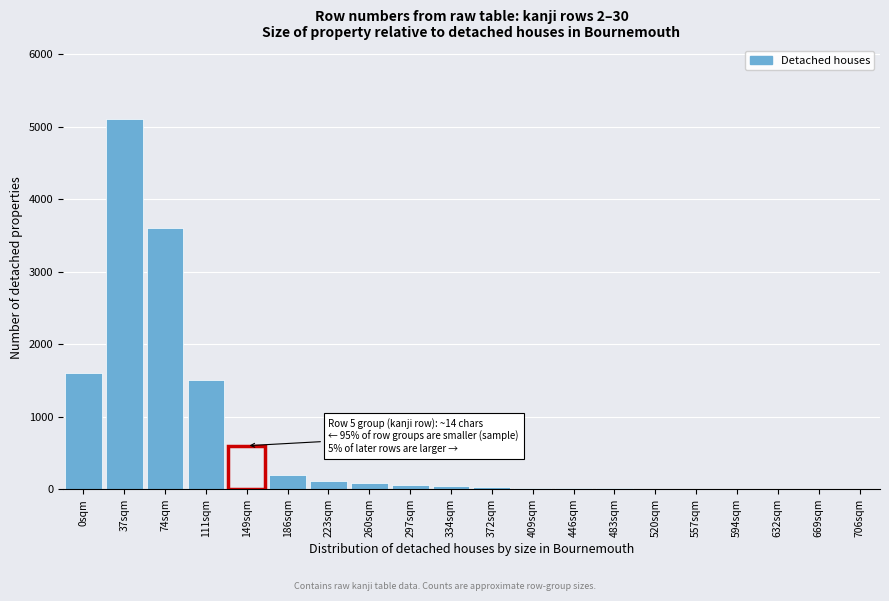

Approximately how many times larger is the value at 149sqm compared to 0sqm?

0.4